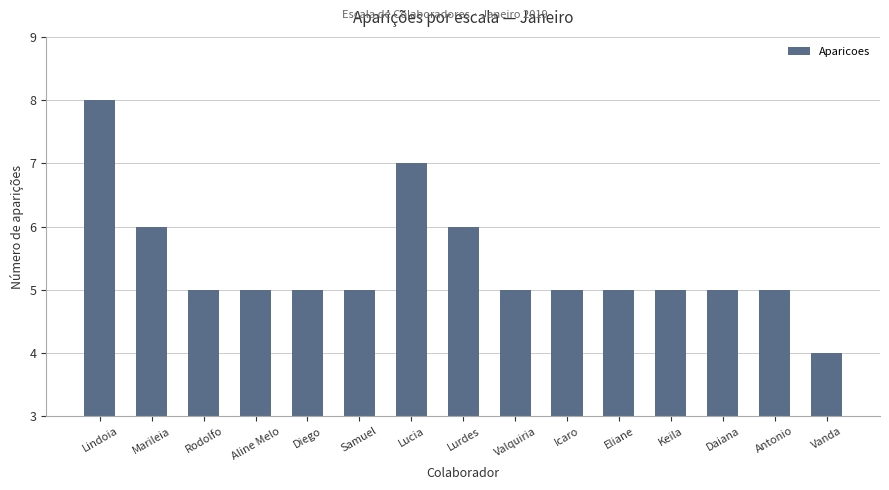

At which label does the data first exceed 5?

Lindoia